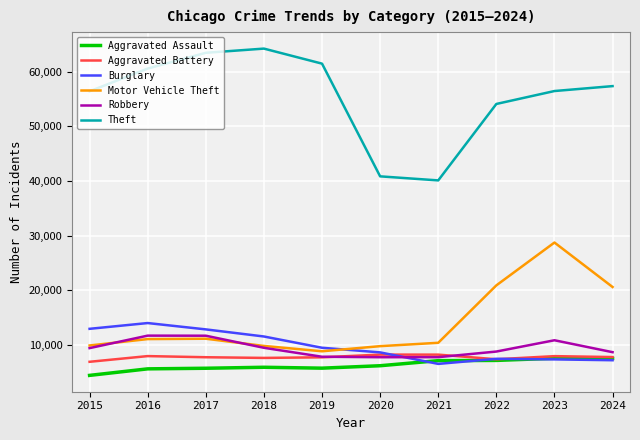

Count the number of categories in the chart.

10